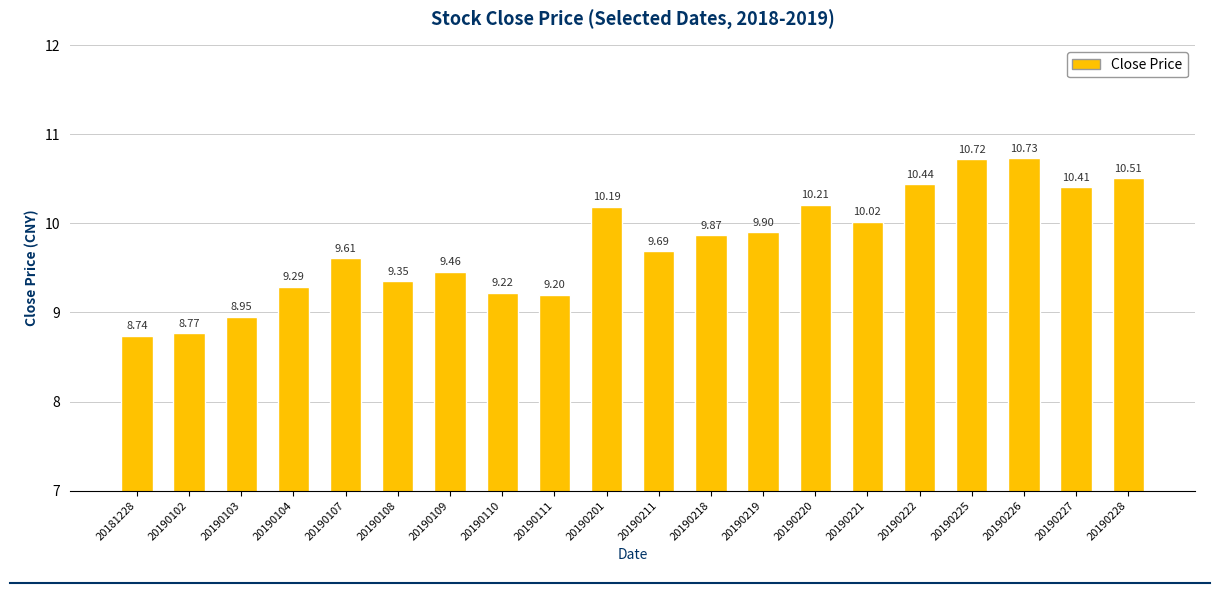

What is the change in value from 20190201 to 20190226?

+0.5